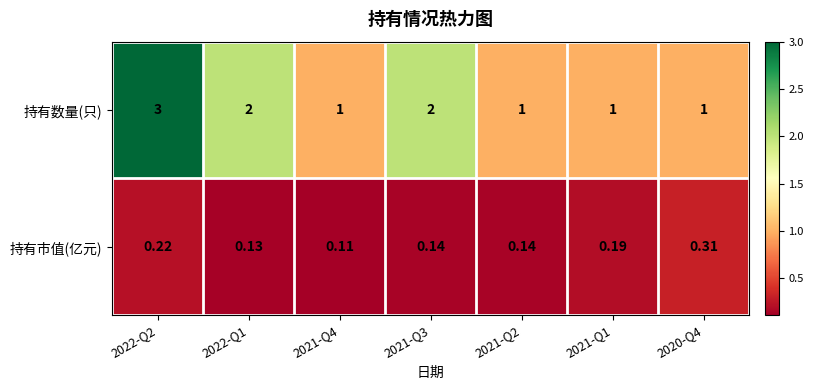

Which series has the widest spread of values?

持有数量(只)